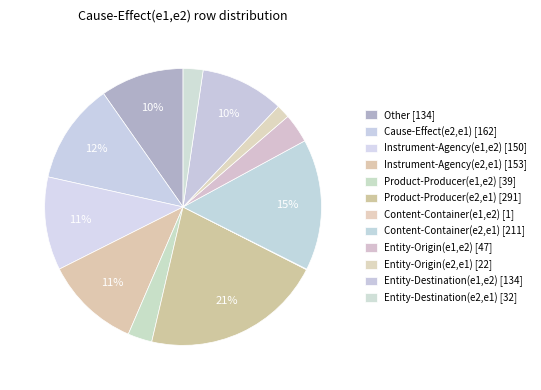

What is the smallest slice in the pie chart?

Content-Container(e1,e2)